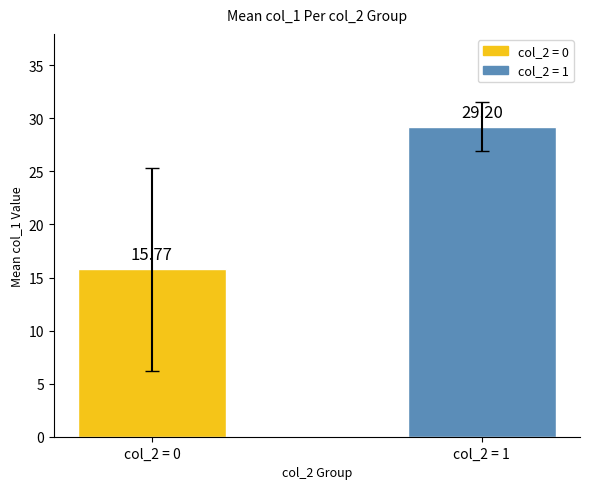

Reading left to right, transcribe all the data shown in this chart.

col_2 = 0=15.8	col_2 = 1=29.2